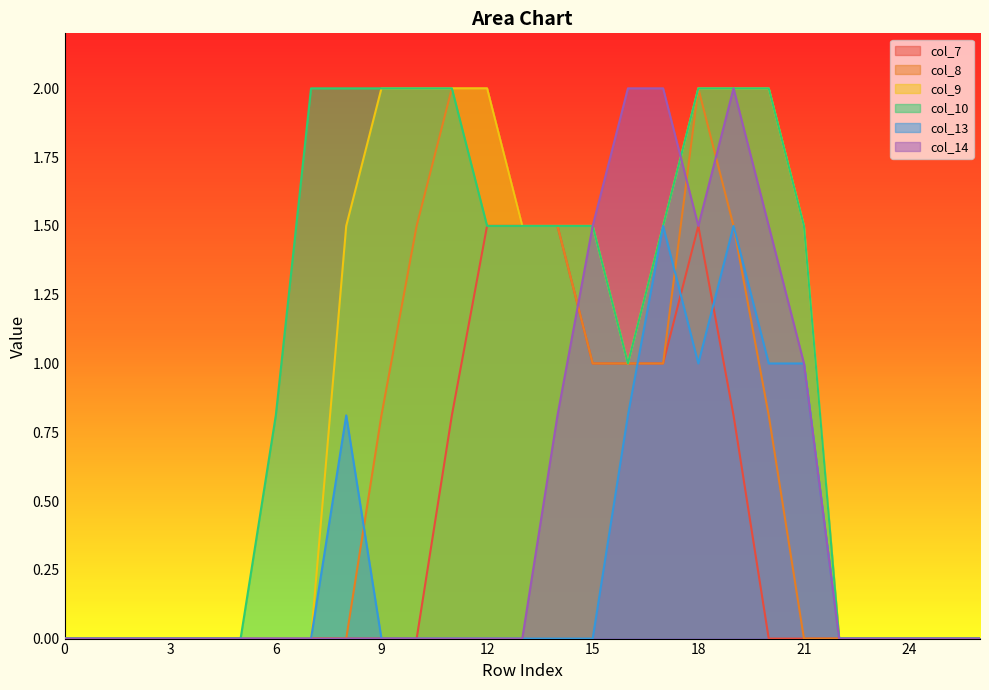

Between 20 and 10, which is larger?

20